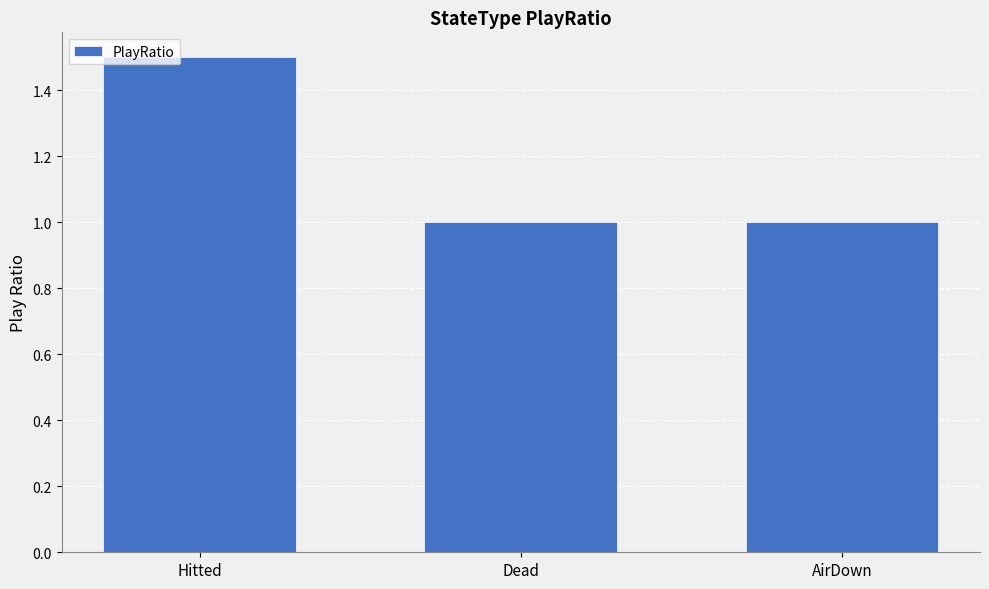

What is the smallest value displayed?

1.0